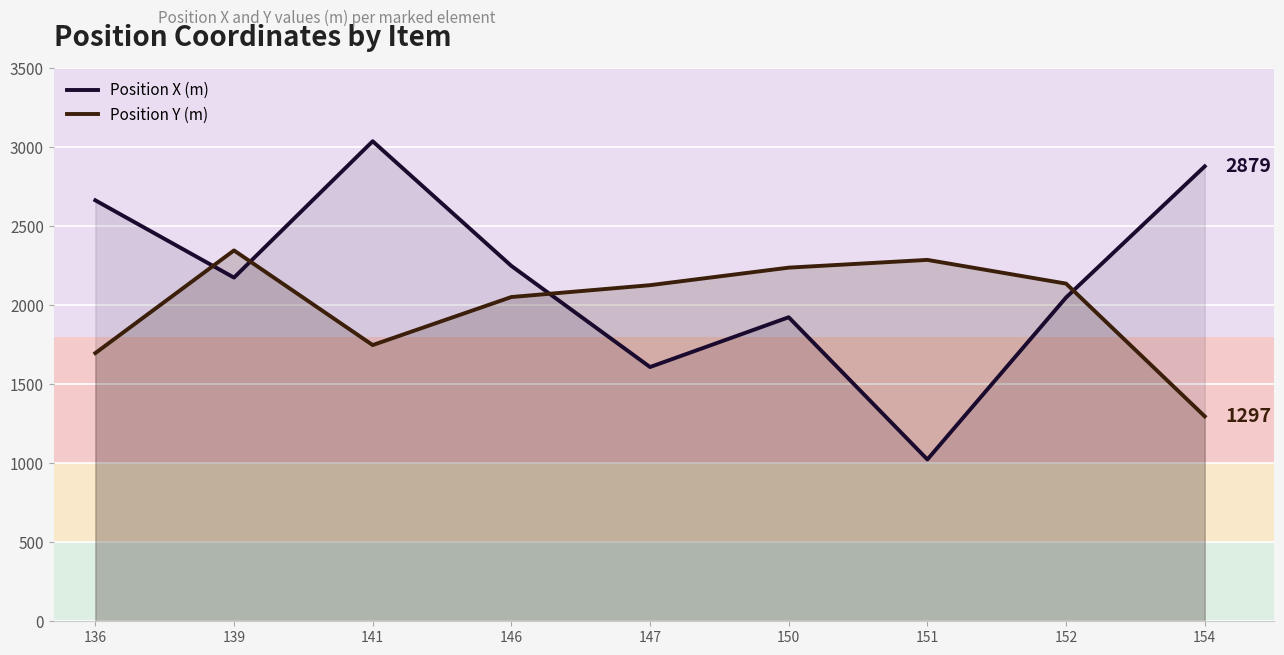

Where do Position X (m) and Position Y (m) first cross each other?

136 and 139